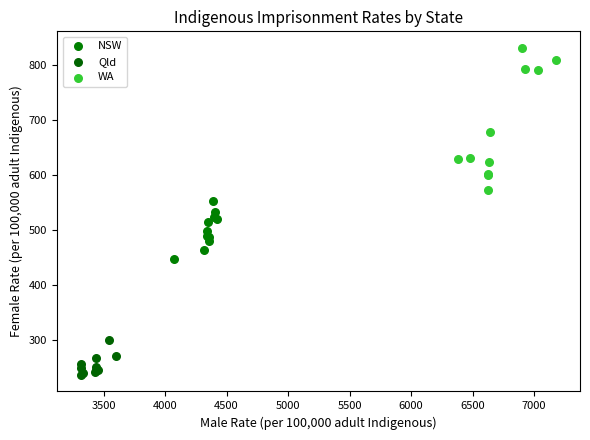

Which series has the widest spread of Y values?

WA